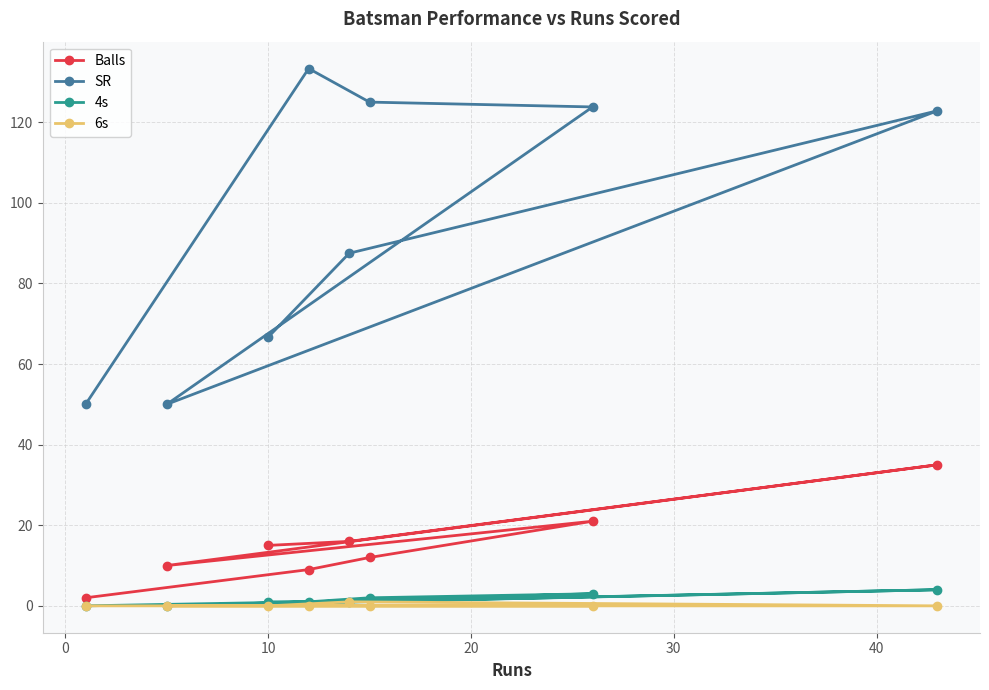

What is the value of the SR point at the 4th from the left?

133.3